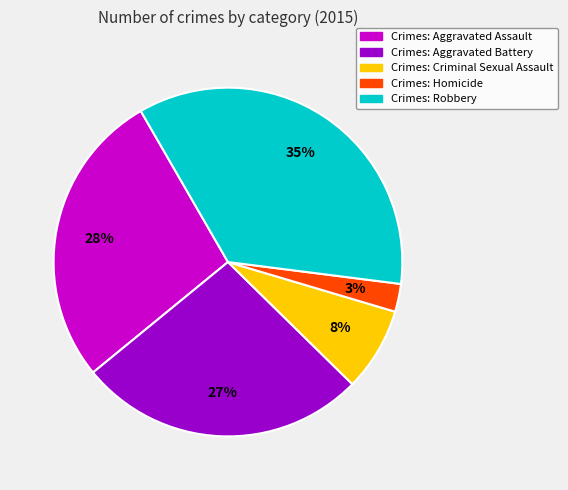

Does any single category account for the majority?

No